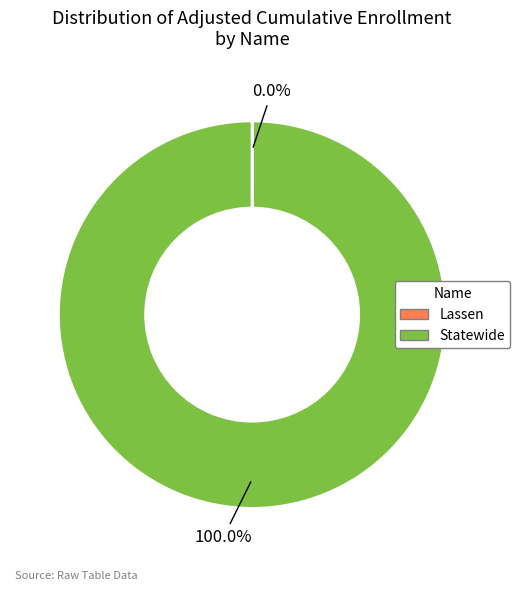

Which category has the biggest portion of the pie?

Statewide